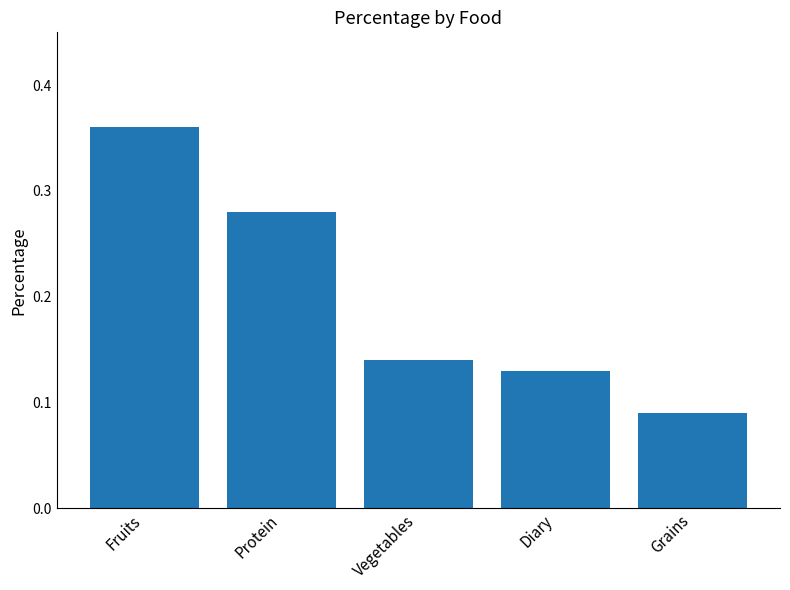

What is the sum of all values?

1.0